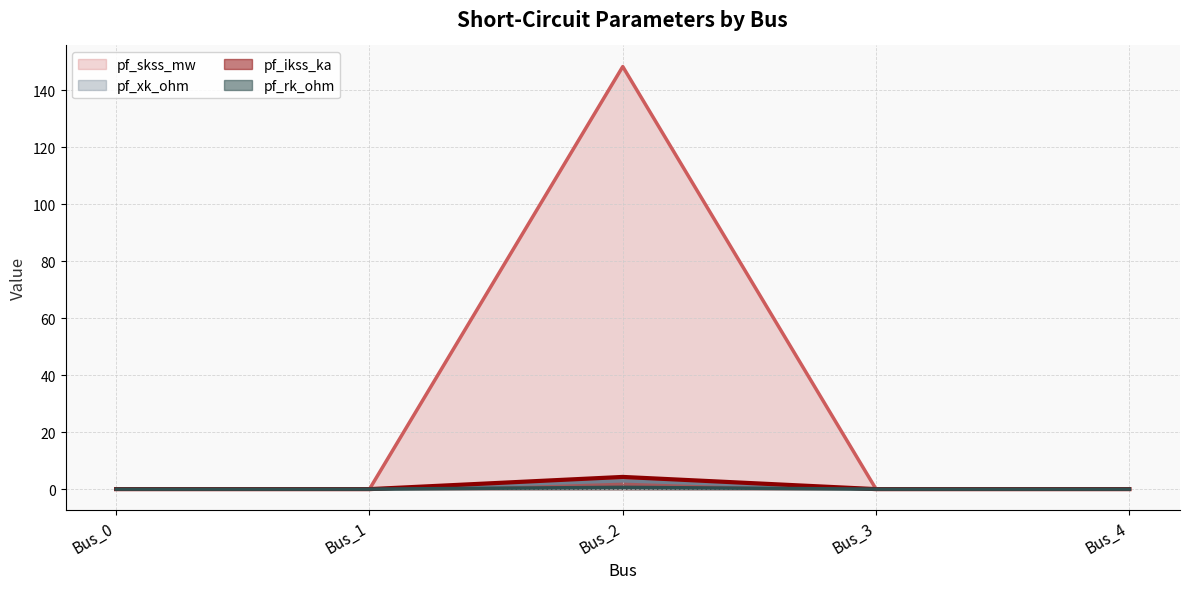

True or false: pf_xk_ohm has a value of 0.0 at Bus_0.

True